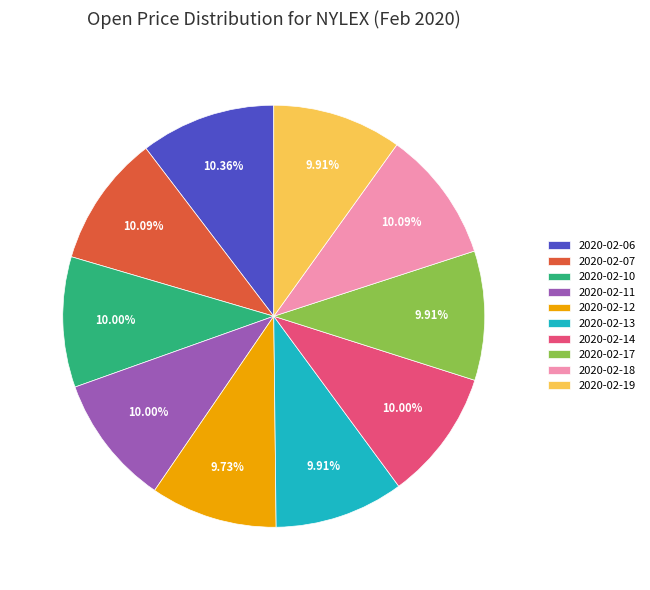

Is the sum of 2020-02-07 and 2020-02-11 greater than half?

No